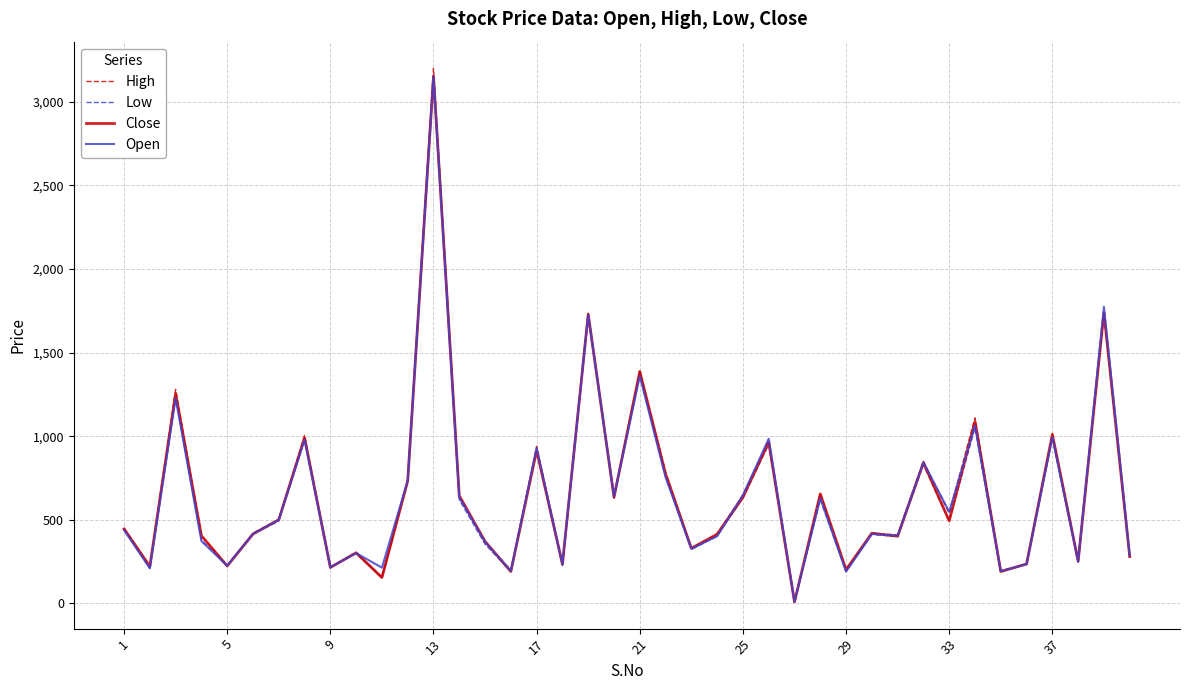

Which series has the widest spread of values?

High